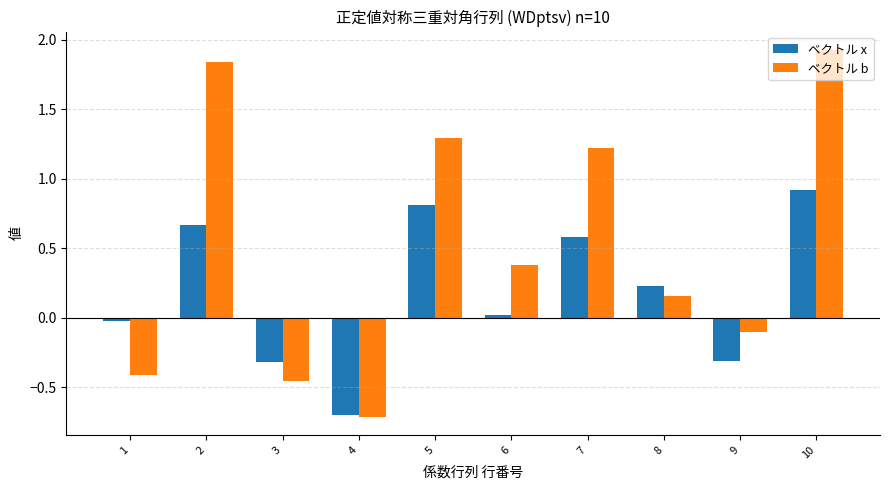

What is the minimum value for ベクトル x?

-0.7